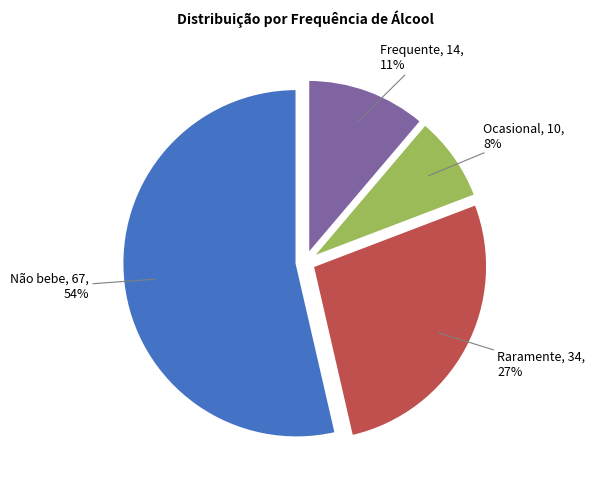

Count the number of slices in the pie.

4